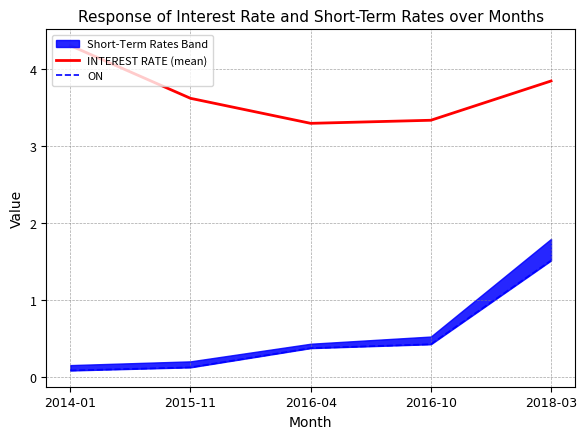

At how many categories does at least one series exceed 3?

5